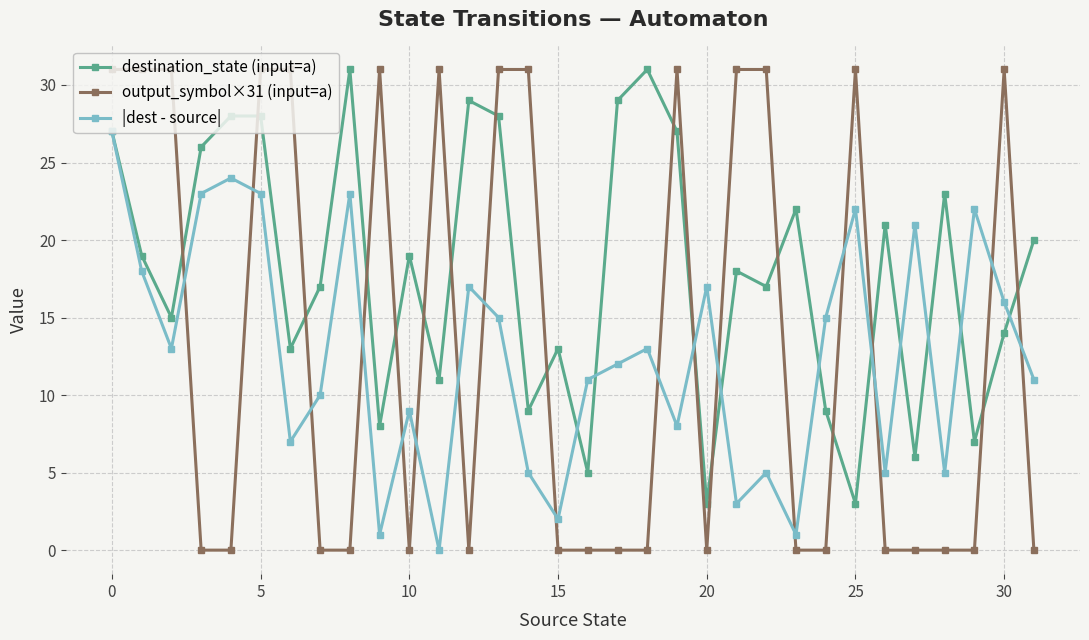

Which series has the largest range (max minus min)?

output_symbol×31 (input=a)